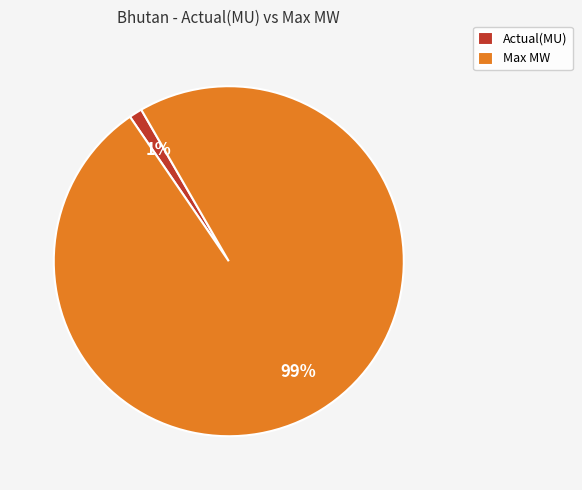

The Actual(MU) slice represents 14% of the pie. True or false?

False